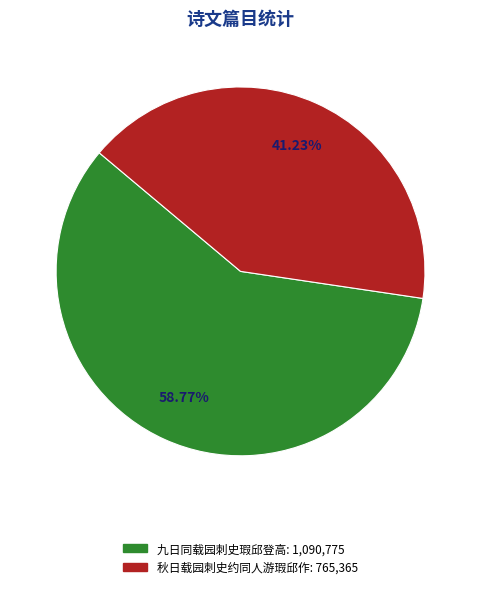

Does any single category account for the majority?

Yes